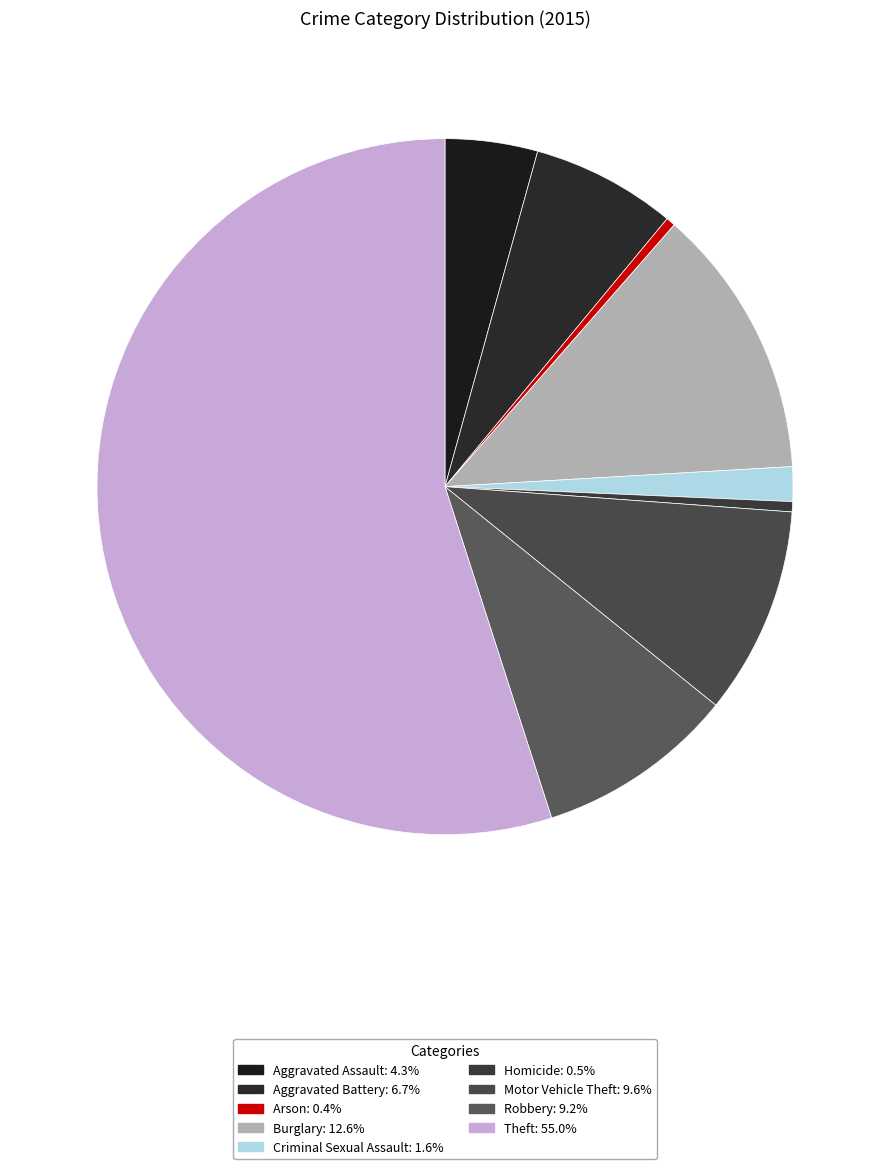

Rank the categories by value from highest to lowest.

Theft, Burglary, Motor Vehicle Theft, Robbery, Aggravated Battery, Aggravated Assault, Criminal Sexual Assault, Homicide, Arson